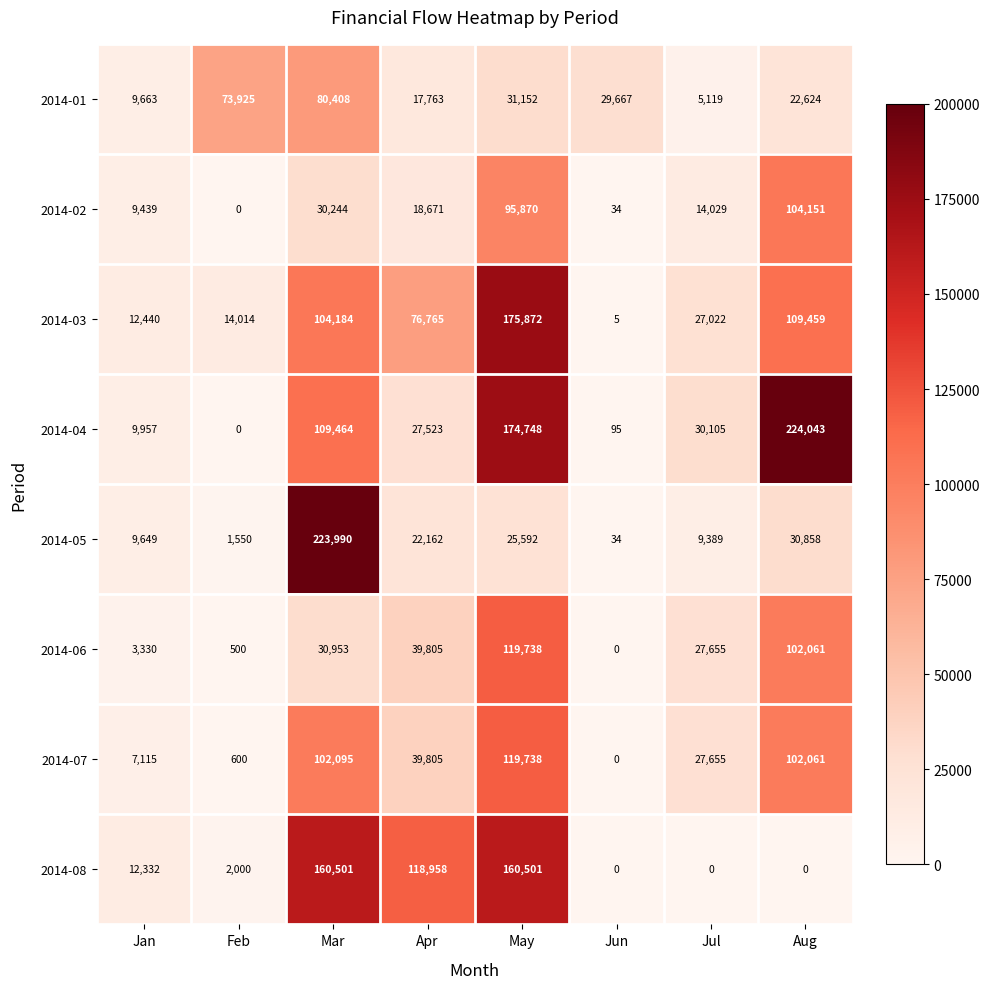

List the labels in order of 2014-06 value, largest first.

May, Aug, Apr, Mar, Jul, Jan, Feb, Jun